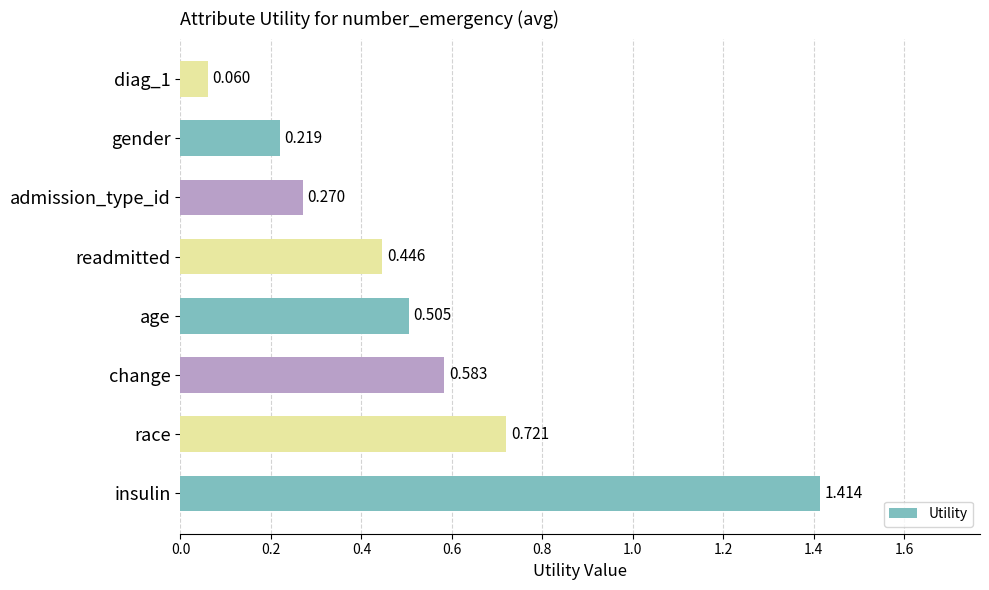

Which label corresponds to the largest value in the chart?

insulin